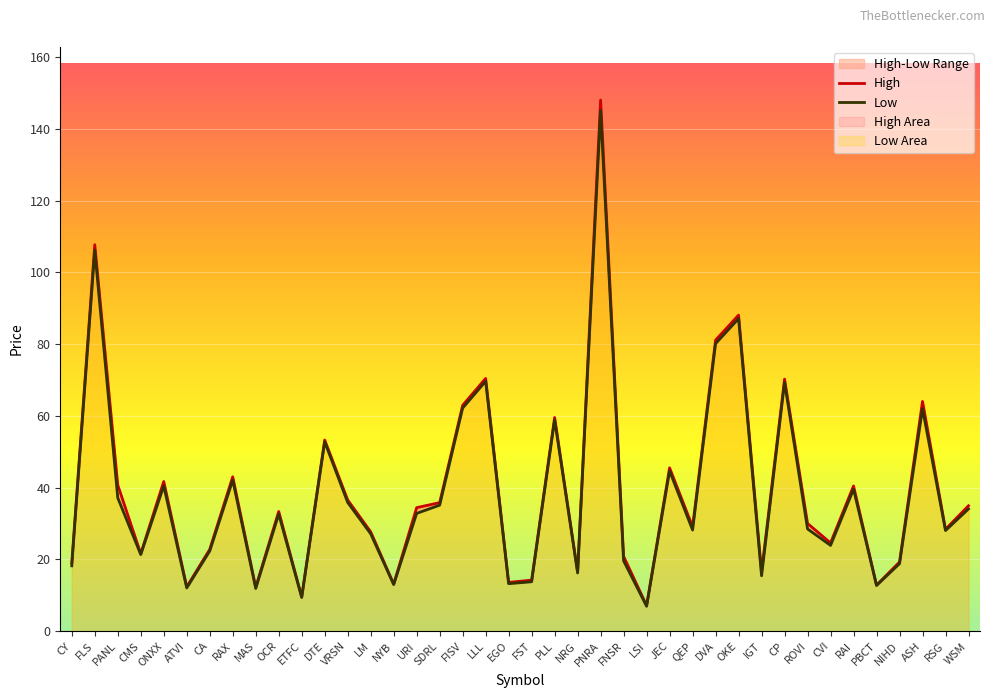

The Low series shows 106.2 at FLS. True or false?

True